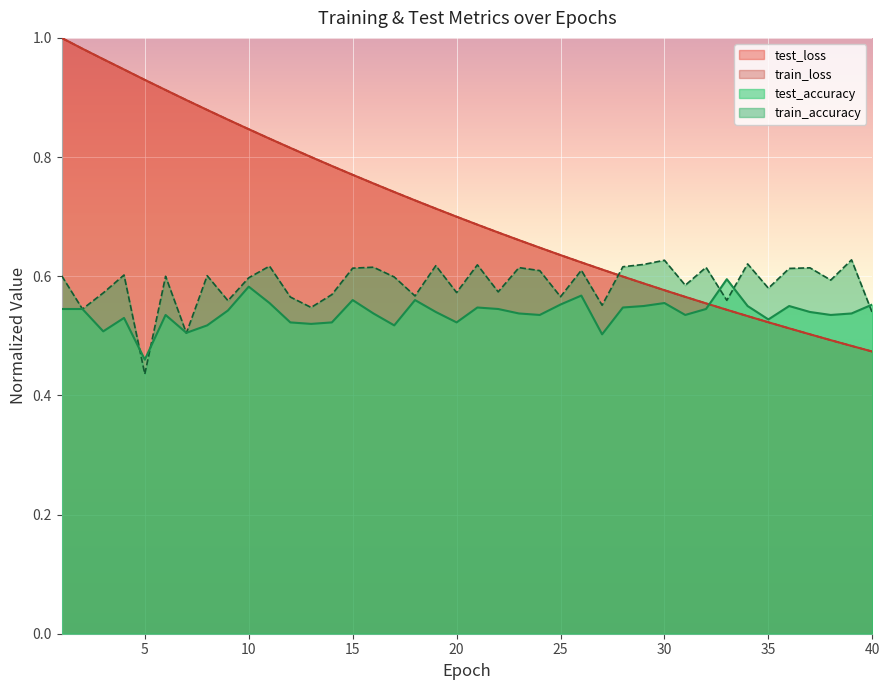

How many lines are shown in the chart?

4